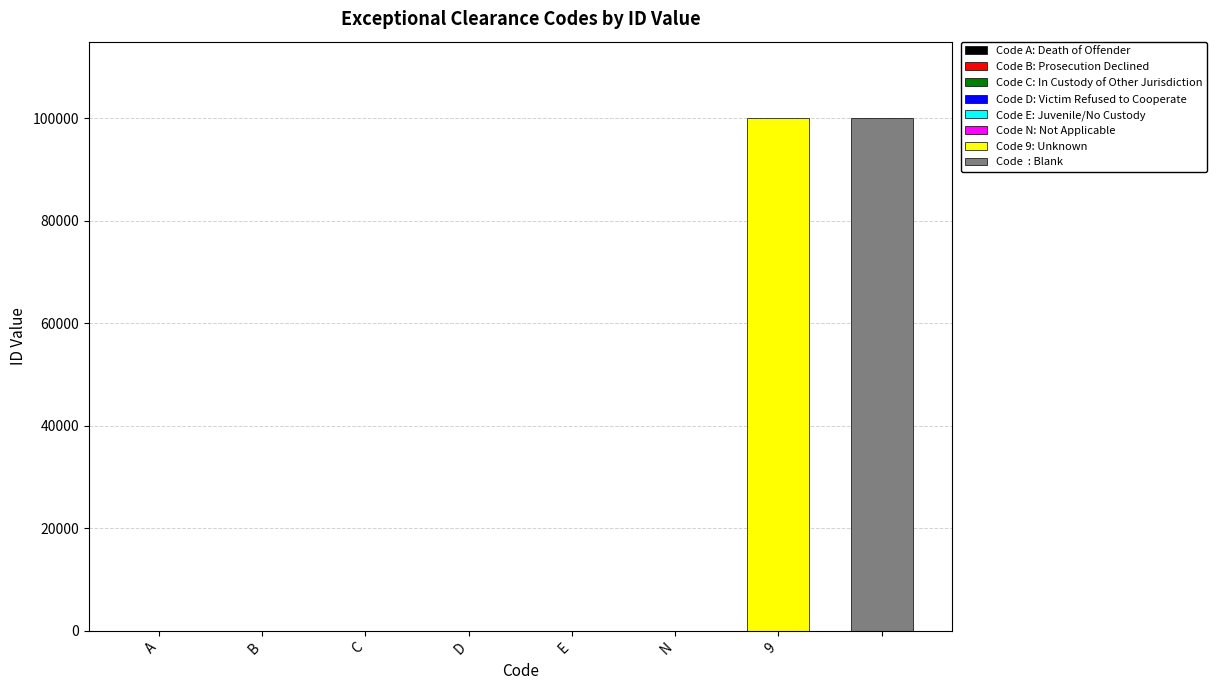

What is the label of the 4th bar from the right?

E